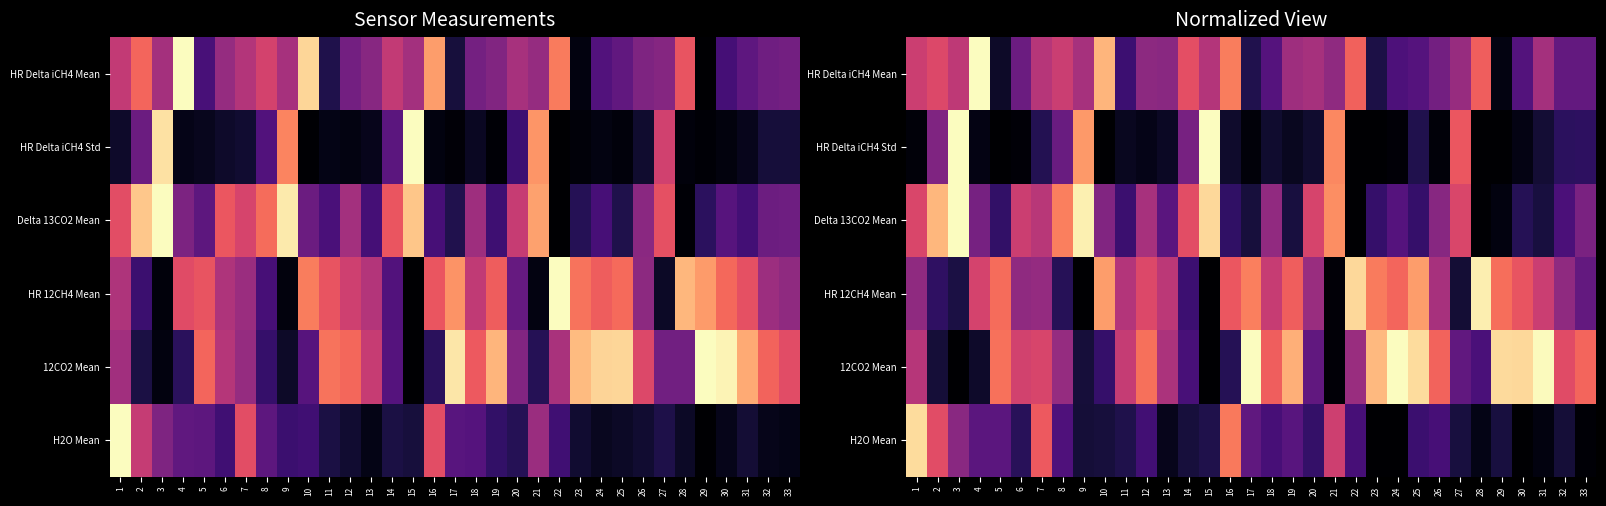

Which has a higher value, 32 or 5?

32